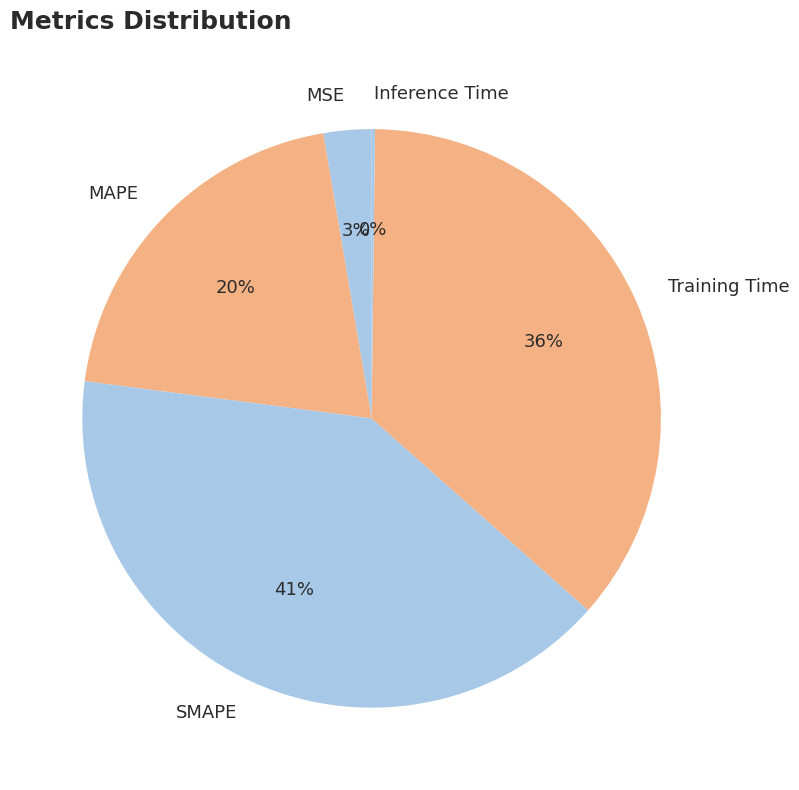

Is there a majority slice in this chart?

No